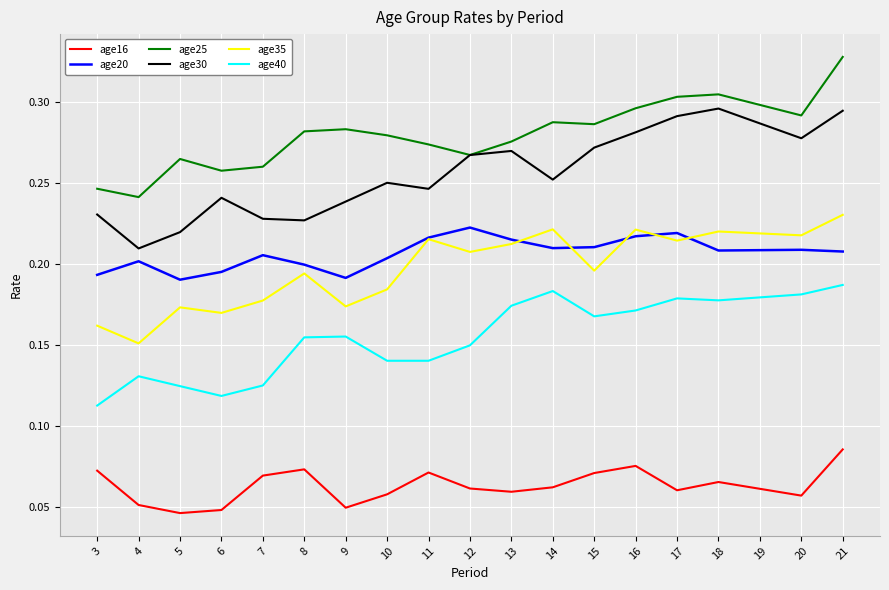

Is the value of age30 at 20 greater than the value of age16 at 15?

Yes